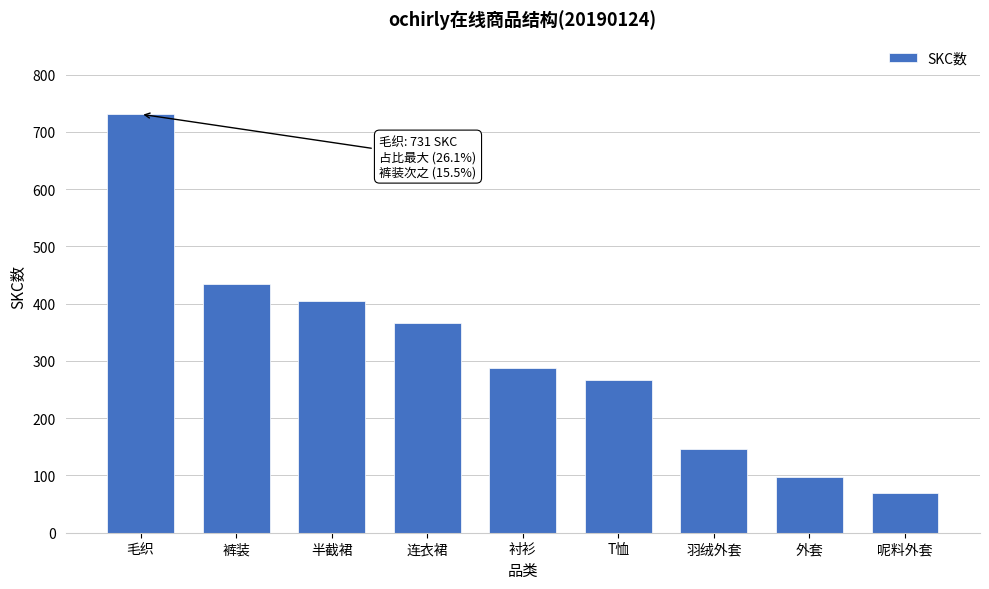

Reading left to right, list all the values displayed in this chart.

毛织=731	裤装=434	半截裙=404	连衣裙=366	衬衫=288	T恤=266	羽绒外套=146	外套=97	呢料外套=70